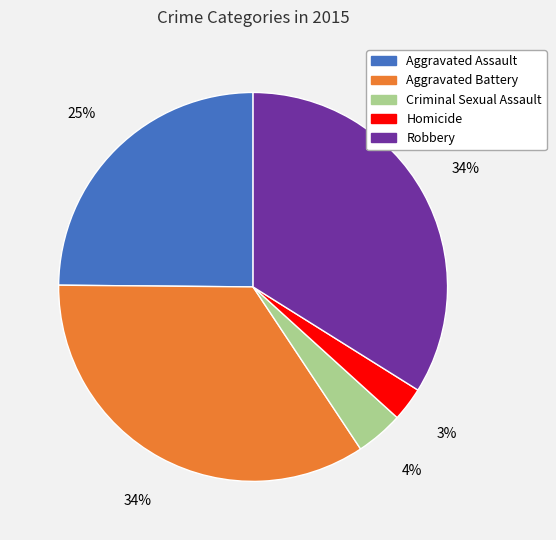

The Aggravated Battery slice represents 29% of the pie. True or false?

False